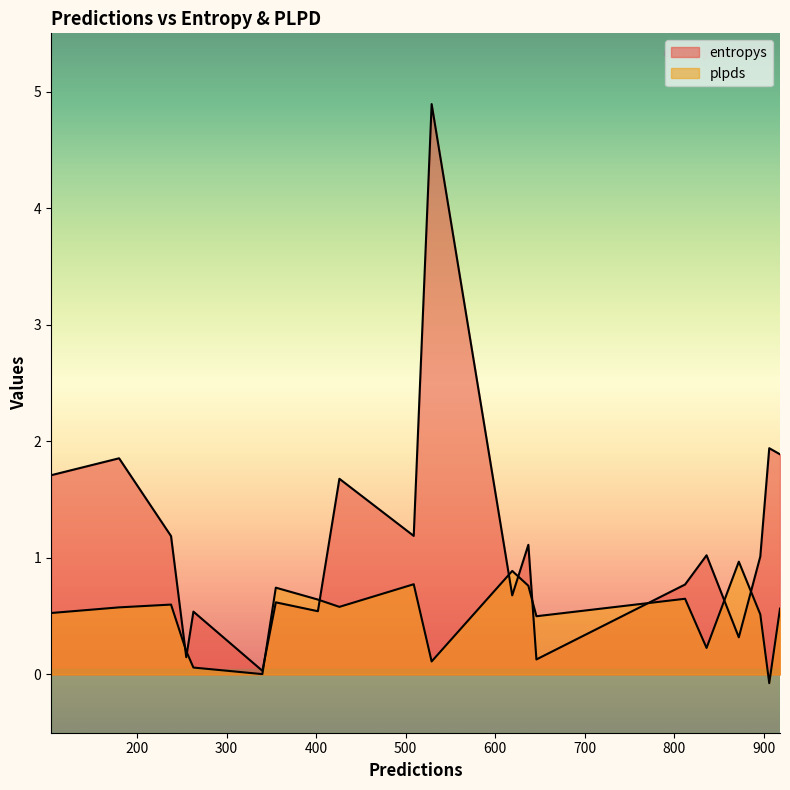

Which series ends up on top after the final intersection of entropys and plpds?

entropys